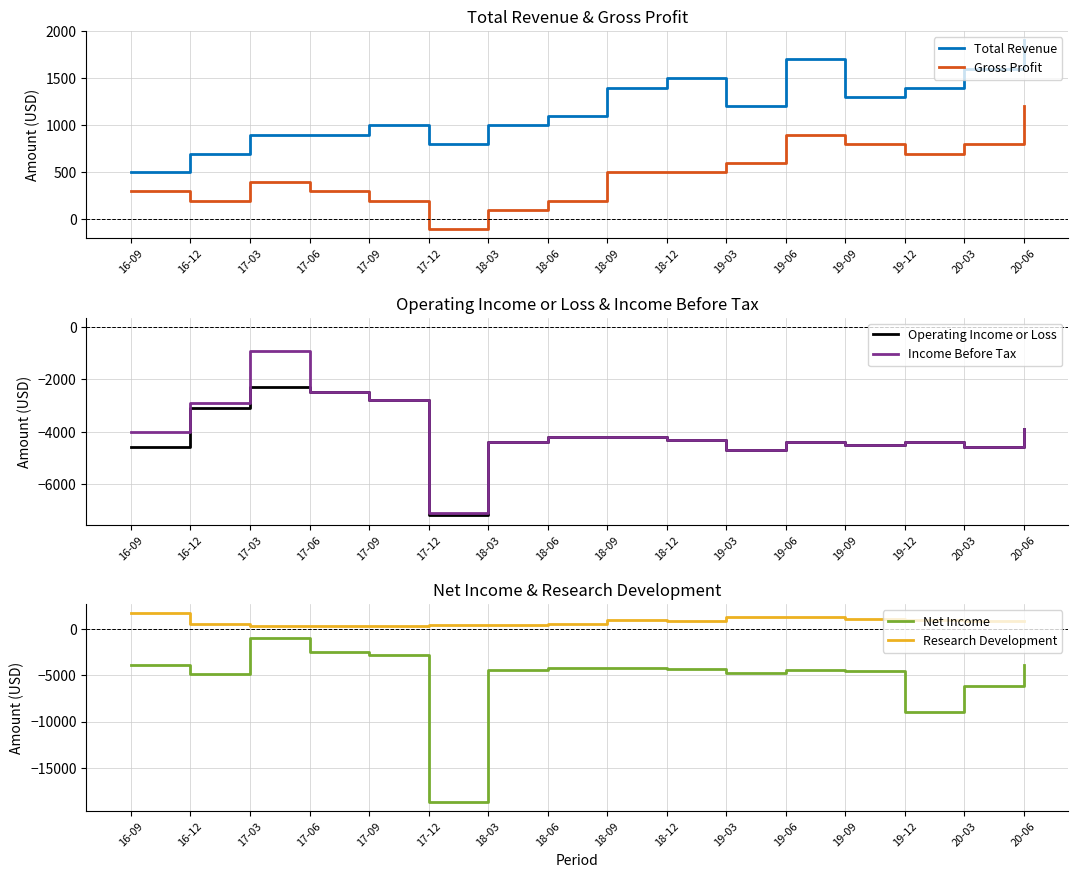

Reading left to right, what are all the values shown in this chart?

Total Revenue: 500	700	900	900	1000	800	1000	1100	1400	1500	1200	1700	1300	1400	1600	1900
Gross Profit: 300	200	400	300	200	-100	100	200	500	500	600	900	800	700	800	1200
Operating Income or Loss: -4600	-3100	-2300	-2500	-2800	-7200	-4400	-4200	-4200	-4300	-4700	-4400	-4500	-4400	-4600	-3900
Income Before Tax: -4000	-2900	-900	-2500	-2800	-7100	-4400	-4200	-4200	-4300	-4700	-4400	-4500	-4400	-4600	-3900
Net Income: -3900	-4800	-900	-2500	-2800	-18700	-4400	-4200	-4200	-4300	-4700	-4400	-4500	-9000	-6200	-3900
Research Development: 1700	600	300	300	400	500	500	600	1000	900	1300	1300	1100	1000	900	900